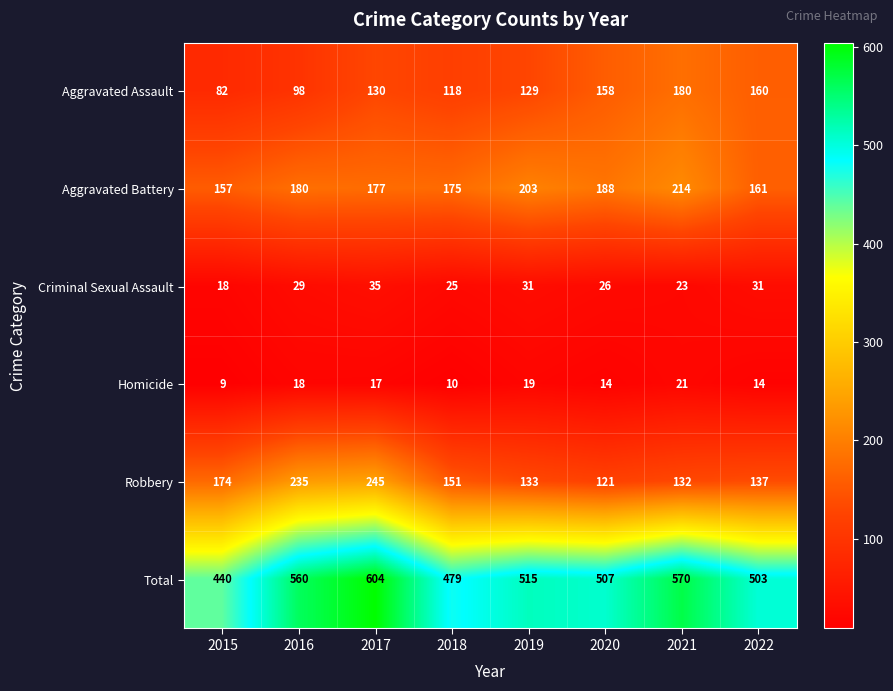

What is the difference between the Aggravated Battery values at 2018 and 2015?

18